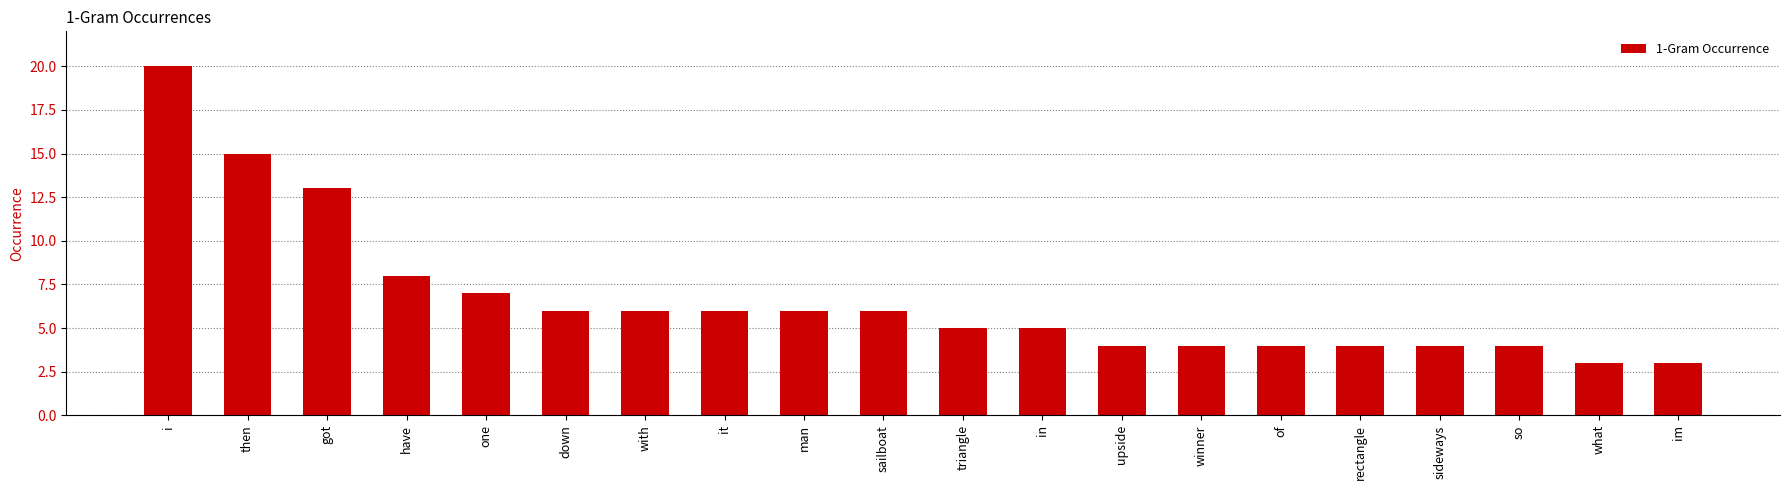

Reading right to left, what are all the values shown in this chart?

im=3	what=3	so=4	sideways=4	rectangle=4	of=4	winner=4	upside=4	in=5	triangle=5	sailboat=6	man=6	it=6	with=6	down=6	one=7	have=8	got=13	then=15	i=20